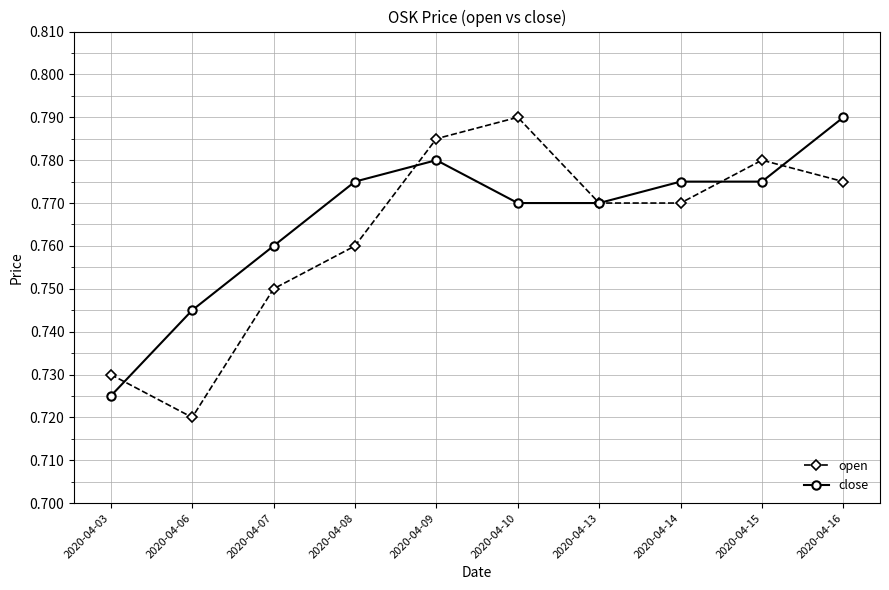

How many open values are between 0 and 1?

10